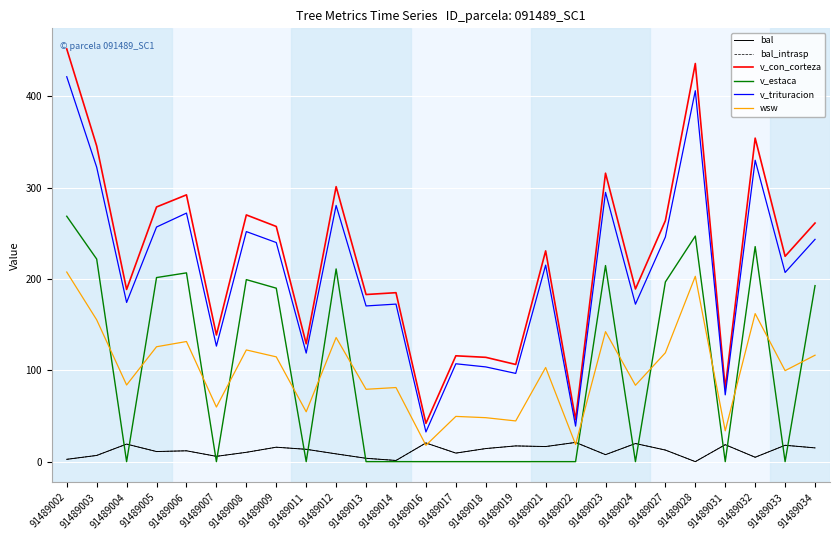

True or false: v_con_corteza and wsw cross at least once.

False